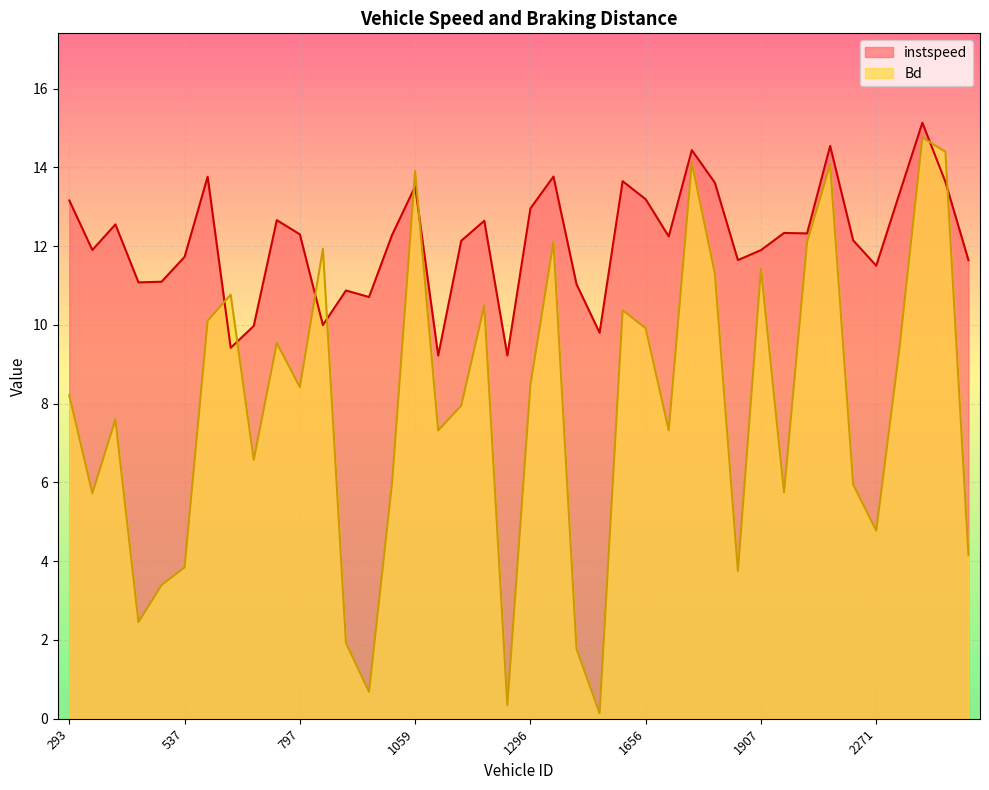

What is the difference between the Bd values at 1907.0 and 1911.0?

5.7